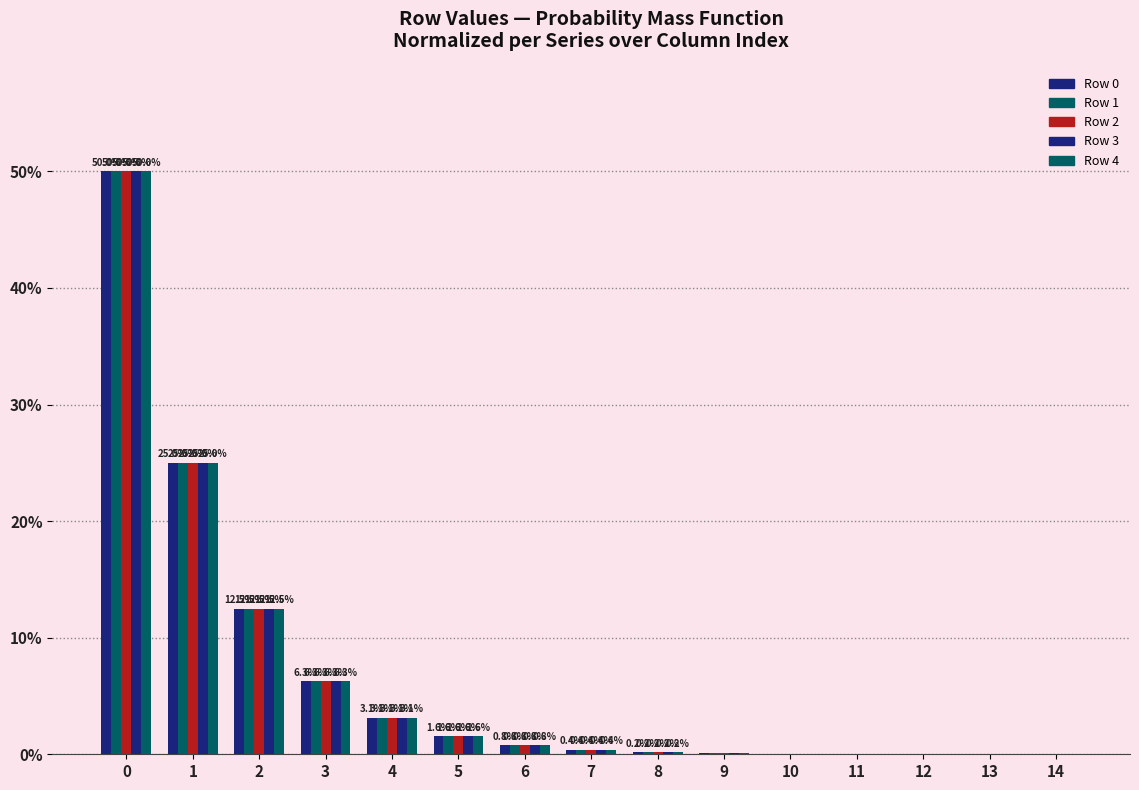

What are all the series names shown in the legend?

Row 0, Row 1, Row 2, Row 3, Row 4